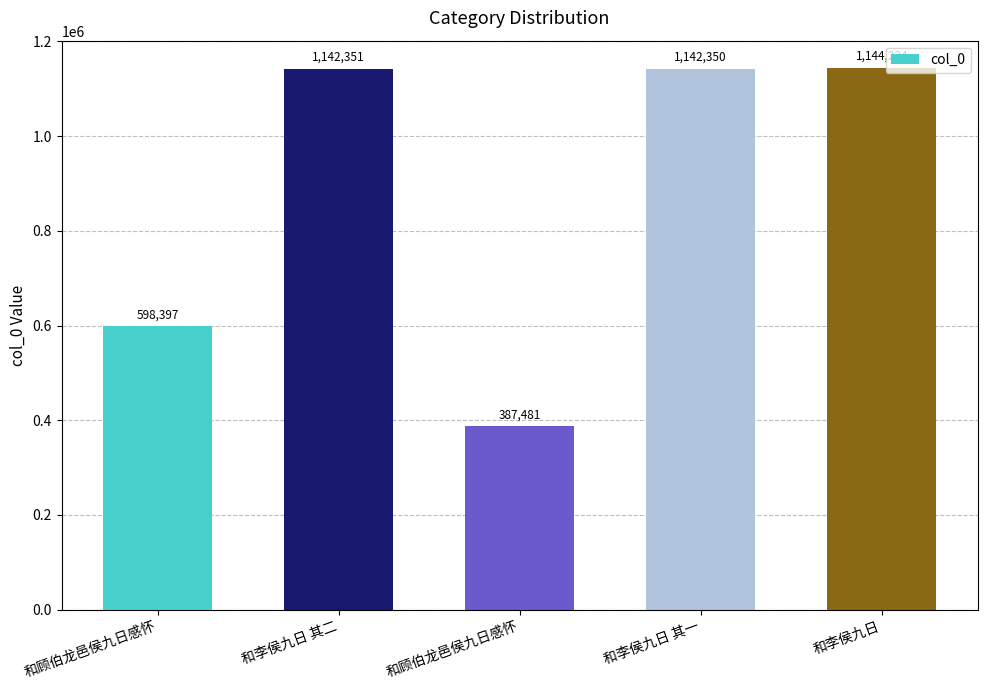

Reading right to left, what are all the values shown in this chart?

1144224	1142350	387481	1142351	598397